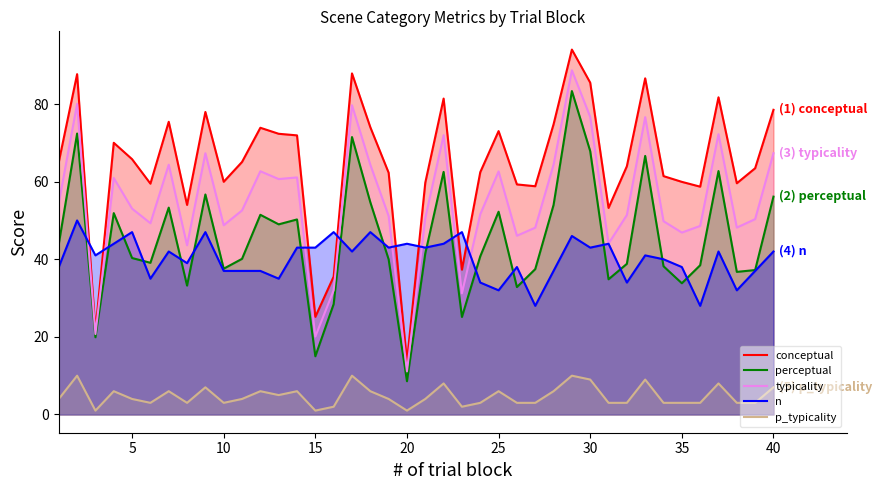

Reading left to right, extract all data points from this chart.

conceptual: 65.1	87.7	21.6	70.0	65.8	59.5	75.4	54.0	78.0	60.0	65.1	73.9	72.3	71.9	25.2	35.5	87.9	74.0	62.3	13.7	59.7	81.4	37.3	62.4	73.0	59.3	58.8	74.8	94.0	85.5	53.2	64.0	86.6	61.4	60.0	58.7	81.7	59.6	63.5	78.5
perceptual: 43.9	72.4	19.9	51.9	40.3	39.1	53.3	33.2	56.7	37.6	40.1	51.5	49.0	50.3	15.0	28.4	71.5	54.7	40.0	8.6	41.5	62.5	25.1	40.8	52.2	32.8	37.5	54.0	83.3	67.9	34.8	38.8	66.6	38.2	33.8	38.5	62.7	36.8	37.2	56.1
typicality: 54.5	80.0	20.7	61.0	53.0	49.3	64.4	43.6	67.3	48.8	52.6	62.7	60.7	61.1	20.1	32.0	79.7	64.4	51.1	11.1	50.6	72.0	31.2	51.6	62.6	46.1	48.1	64.4	88.7	76.7	44.0	51.4	76.6	49.8	46.9	48.6	72.2	48.2	50.3	67.3
n: 38.0	50.0	41.0	44.0	47.0	35.0	42.0	39.0	47.0	37.0	37.0	37.0	35.0	43.0	43.0	47.0	42.0	47.0	43.0	44.0	43.0	44.0	47.0	34.0	32.0	38.0	28.0	37.0	46.0	43.0	44.0	34.0	41.0	40.0	38.0	28.0	42.0	32.0	37.0	42.0
p_typicality: 4.0	10.0	1.0	6.0	4.0	3.0	6.0	3.0	7.0	3.0	4.0	6.0	5.0	6.0	1.0	2.0	10.0	6.0	4.0	1.0	4.0	8.0	2.0	3.0	6.0	3.0	3.0	6.0	10.0	9.0	3.0	3.0	9.0	3.0	3.0	3.0	8.0	3.0	3.0	7.0